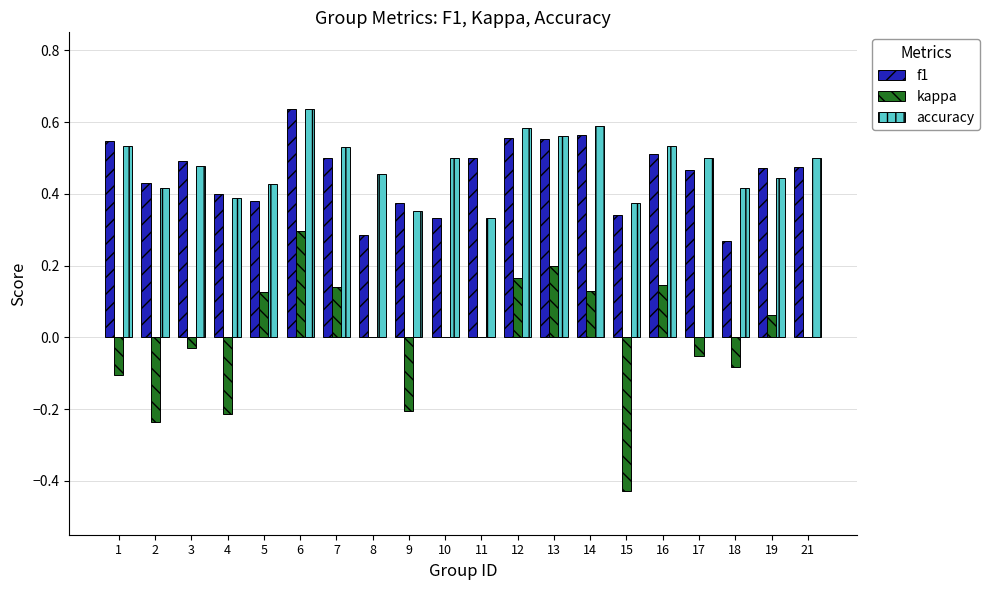

What is the sum of all accuracy values?

9.6